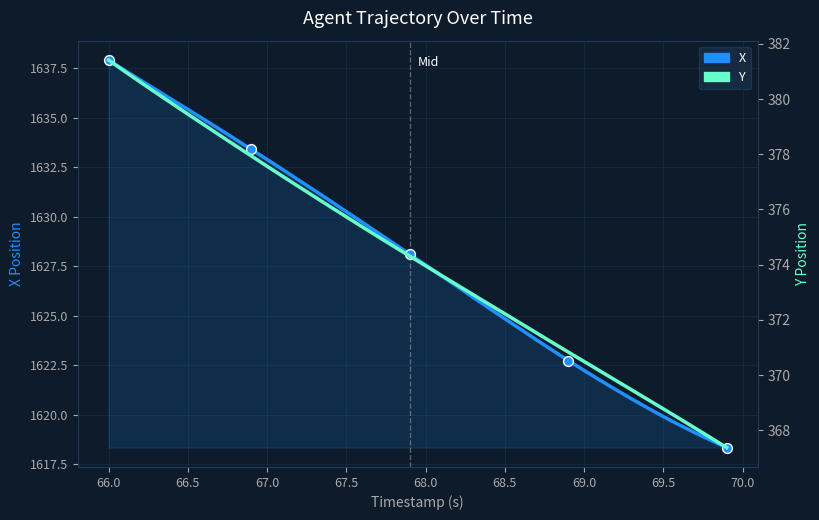

What are all the series names shown in the legend?

X, Y